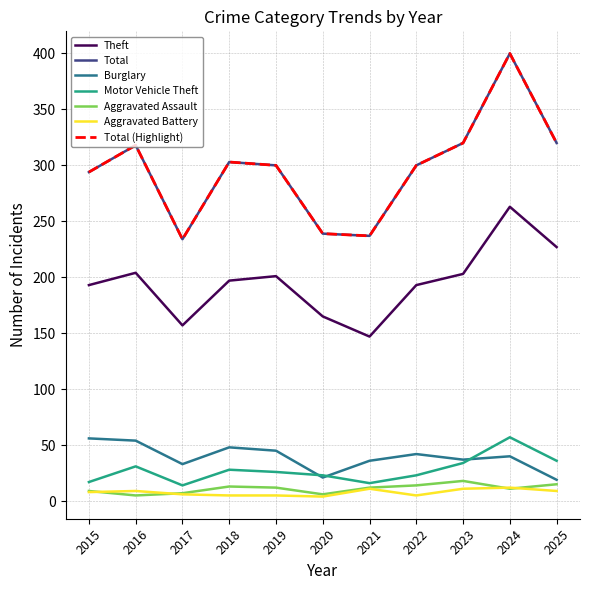

At how many categories does at least one series exceed 83?

11